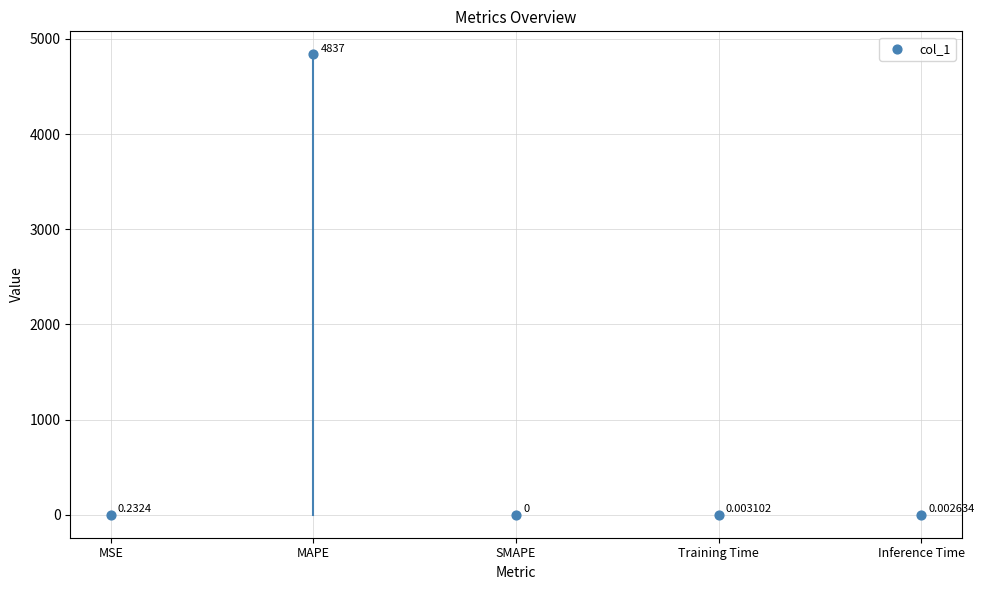

What is the average Y value?

967.5